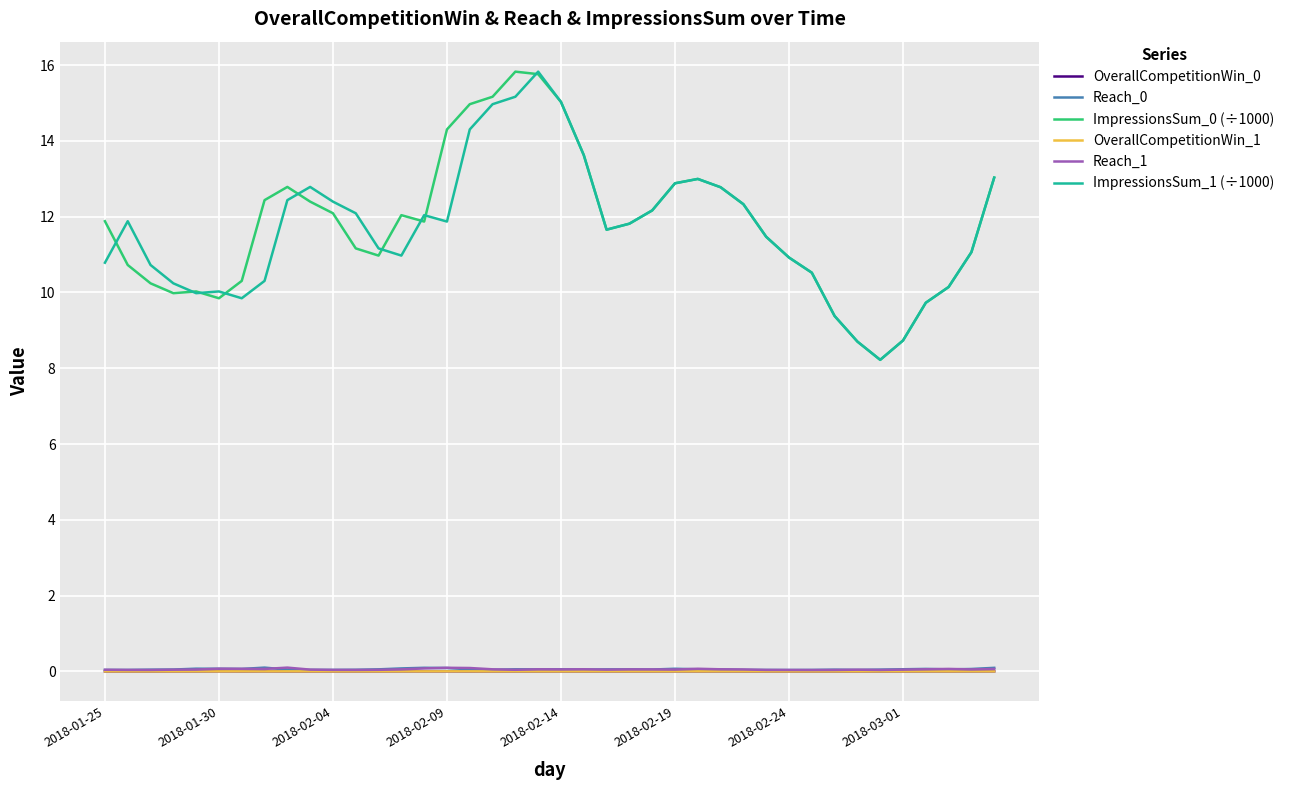

True or false: Reach_1 has more than 2 interior local peaks.

True